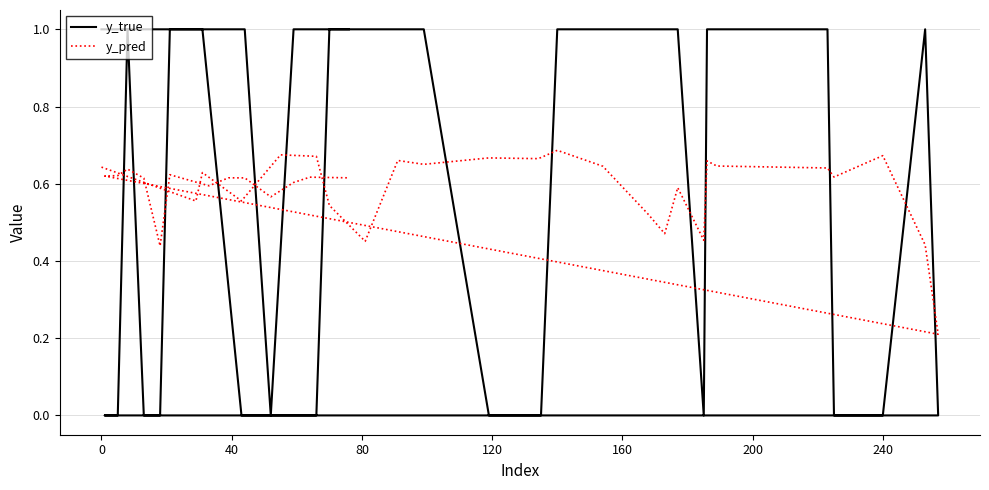

What is the maximum value for y_pred?

0.7